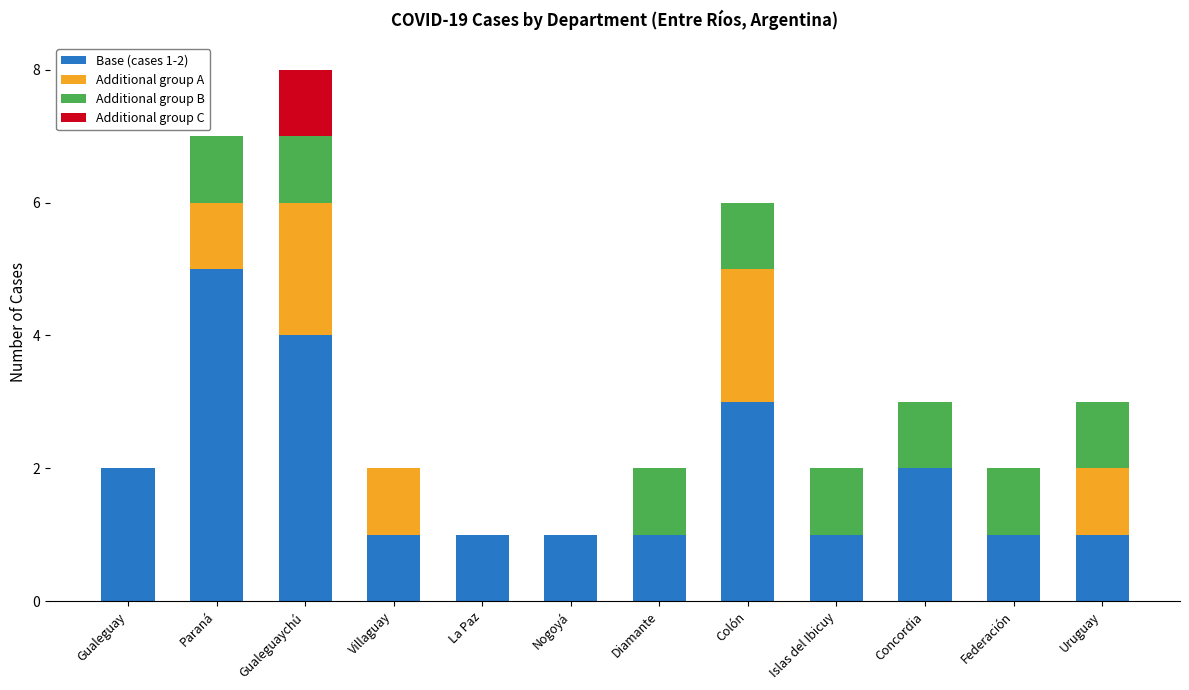

What is the total value across all series at Uruguay?

3